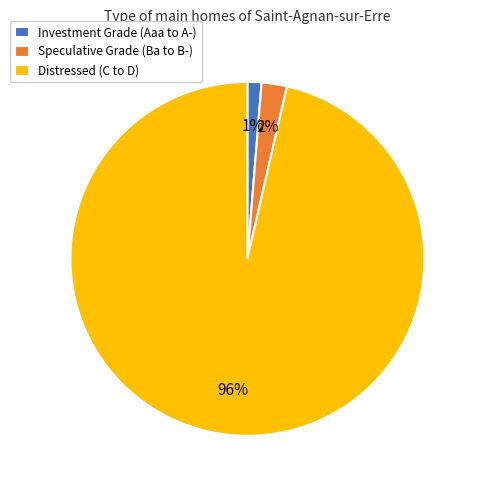

To the nearest percent, what portion does Investment Grade (Aaa to A-) represent?

1%